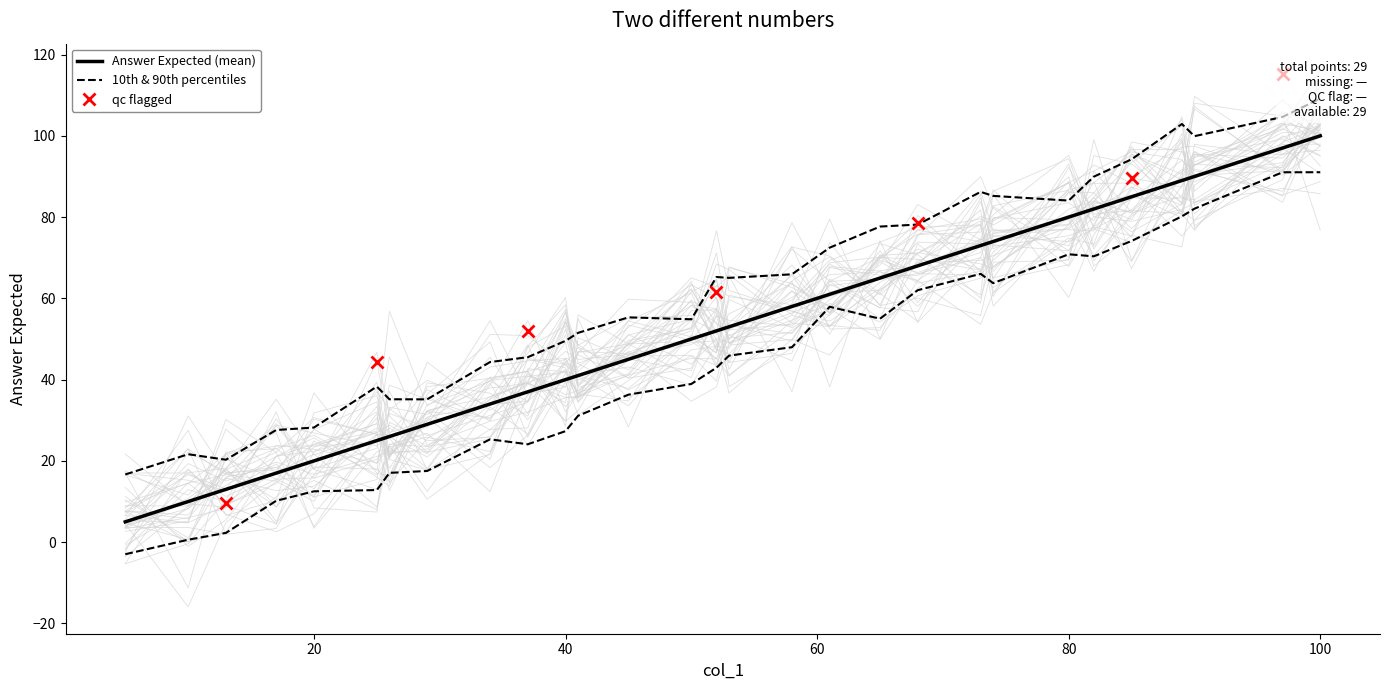

Between 50 and 52, which is larger?

52